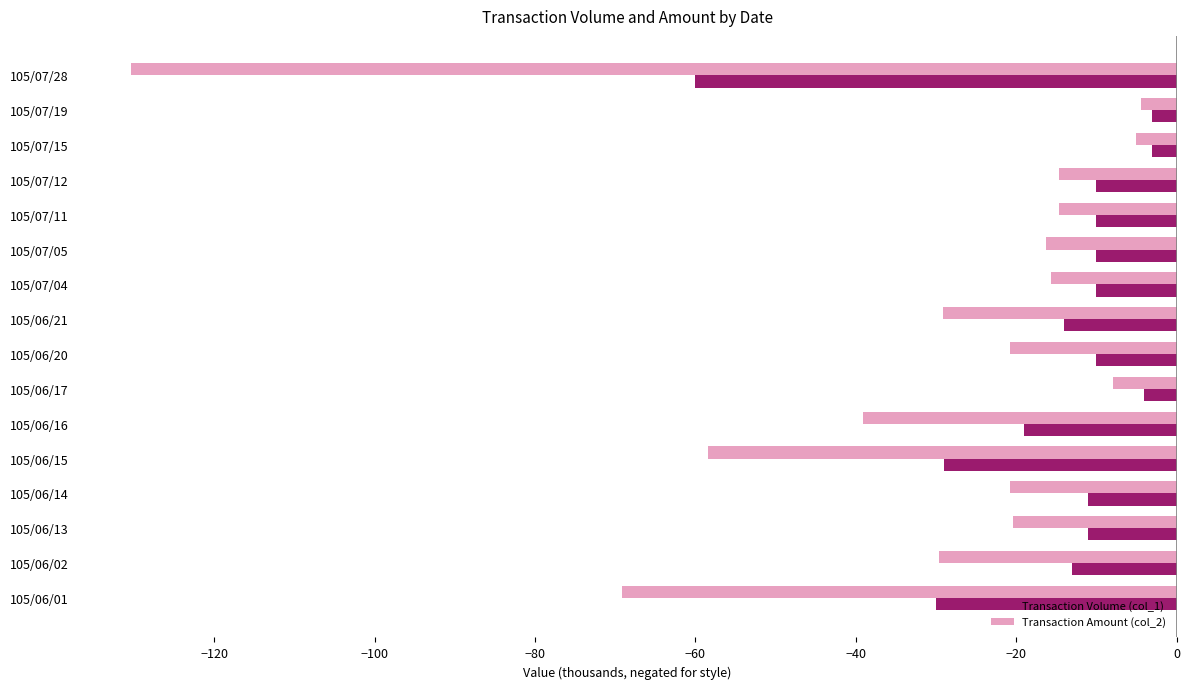

What is the smallest value displayed?

-130.4